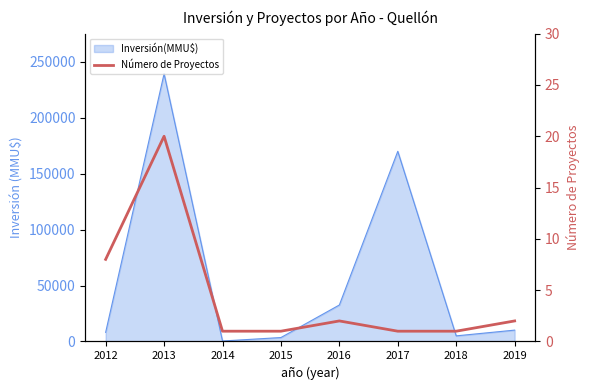

How many lines are shown in the chart?

1